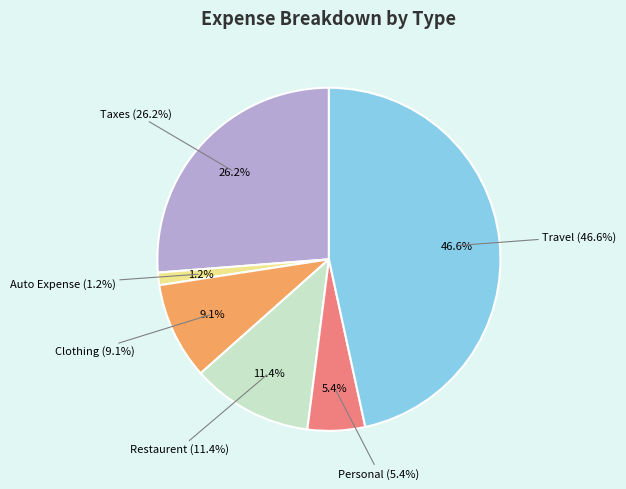

What is the ratio of the value at Clothing to the value at Travel?

0.2